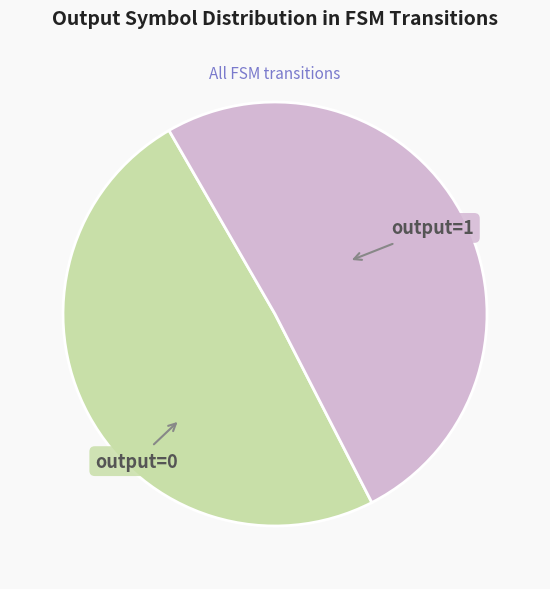

Is there any slice that represents more than half of the pie?

Yes